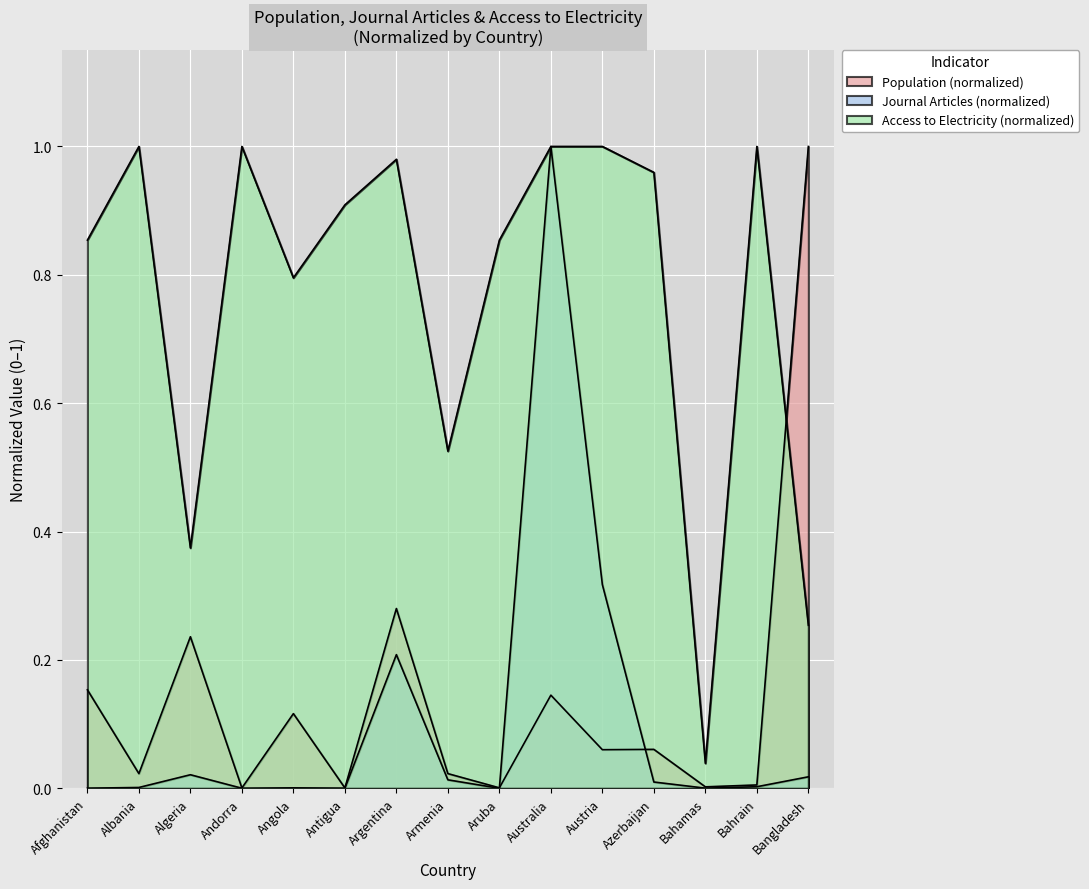

What is the label of the 8th point from the right?

Armenia